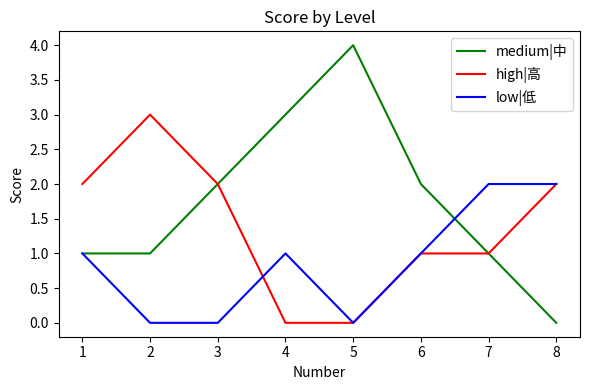

Which series has the largest range (max minus min)?

medium|中